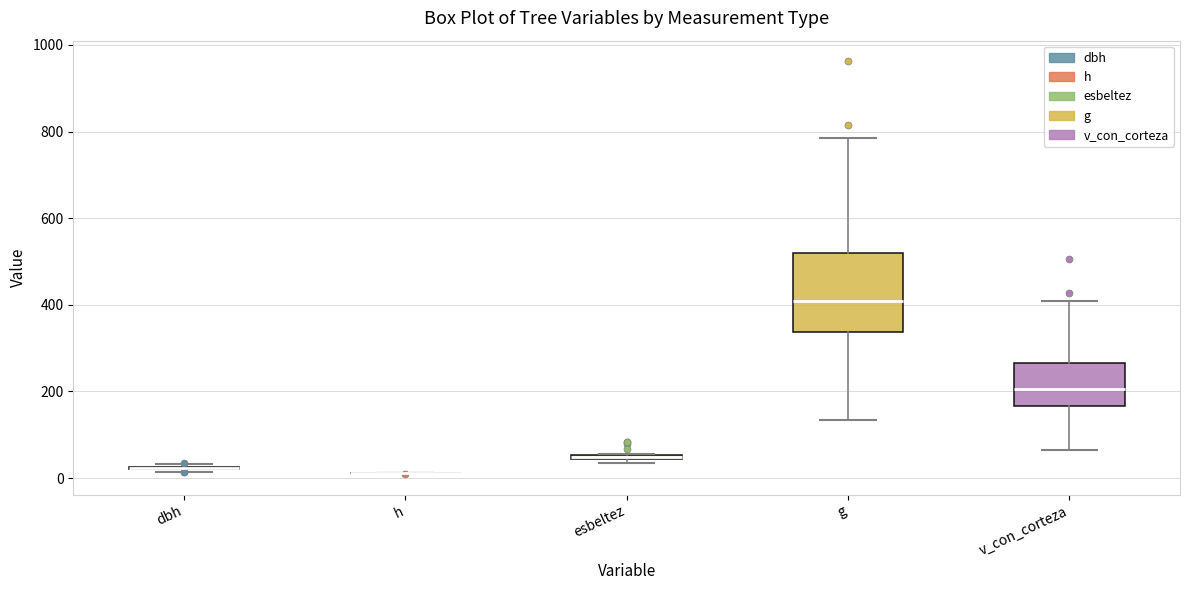

Where does the lower whisker of the box for g end on the y-axis? The values are not printed on the chart, so give them approximately, as read against the axis.

140